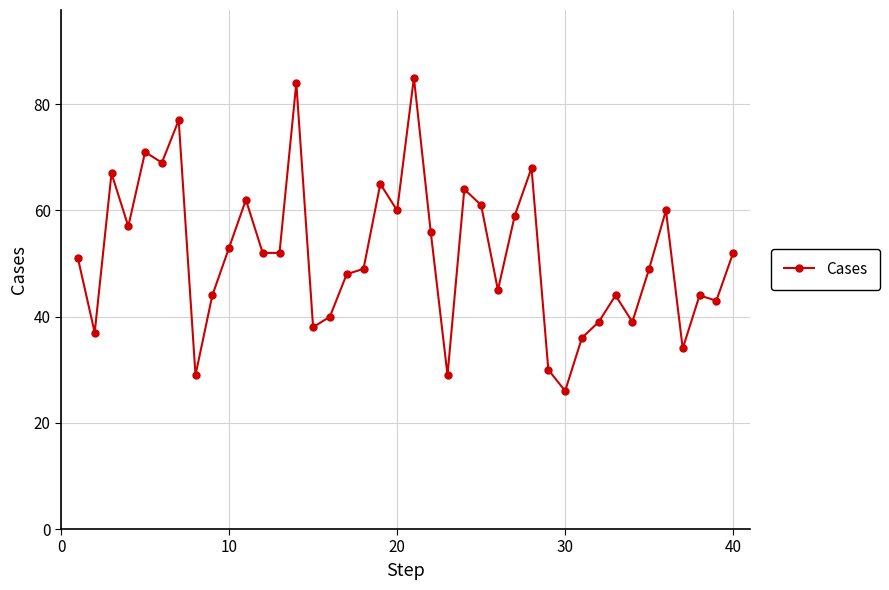

What is the value of the 12th point from the left?

52